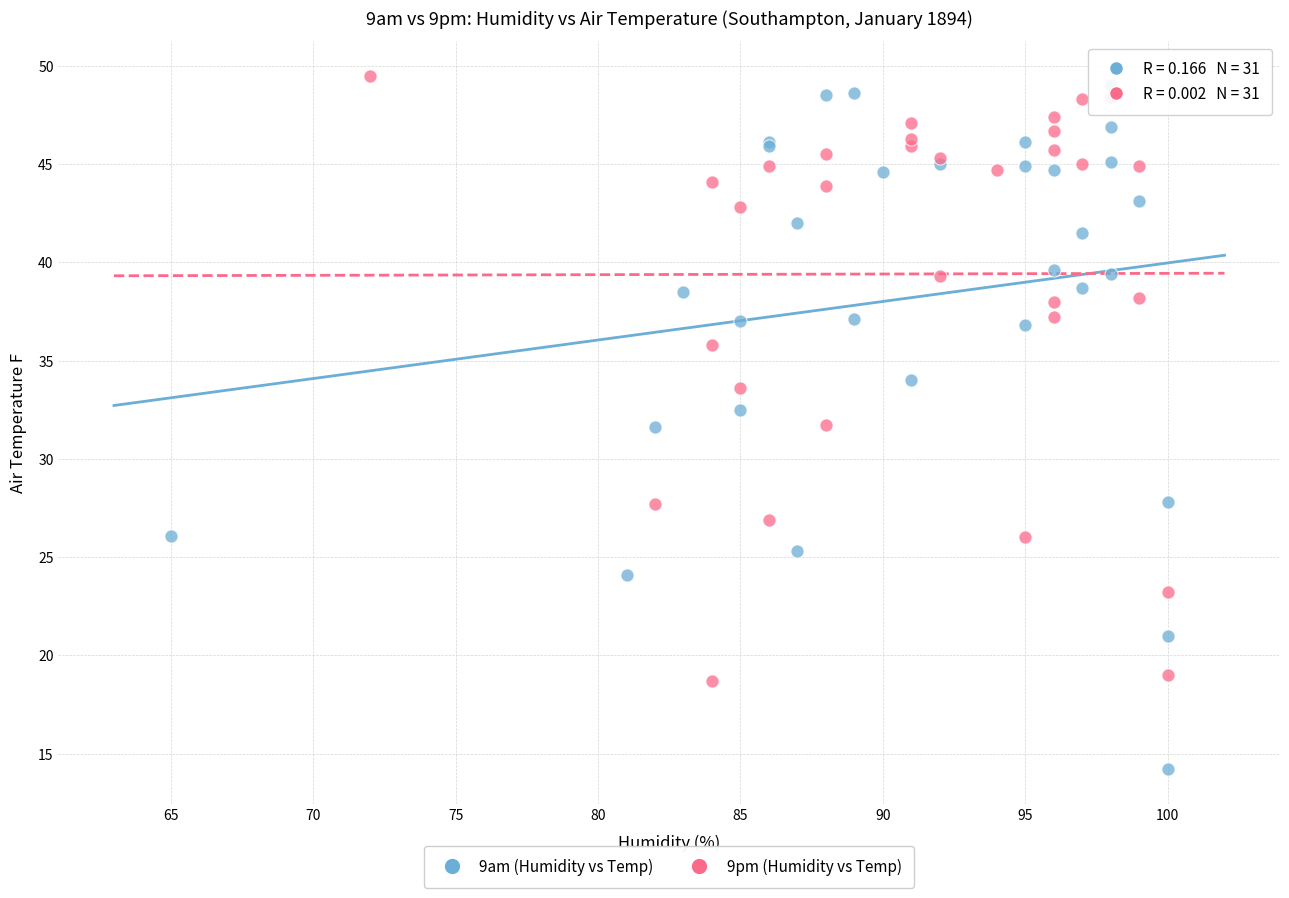

Which series contains the lowest Y value?

9am (Humidity vs Temp)